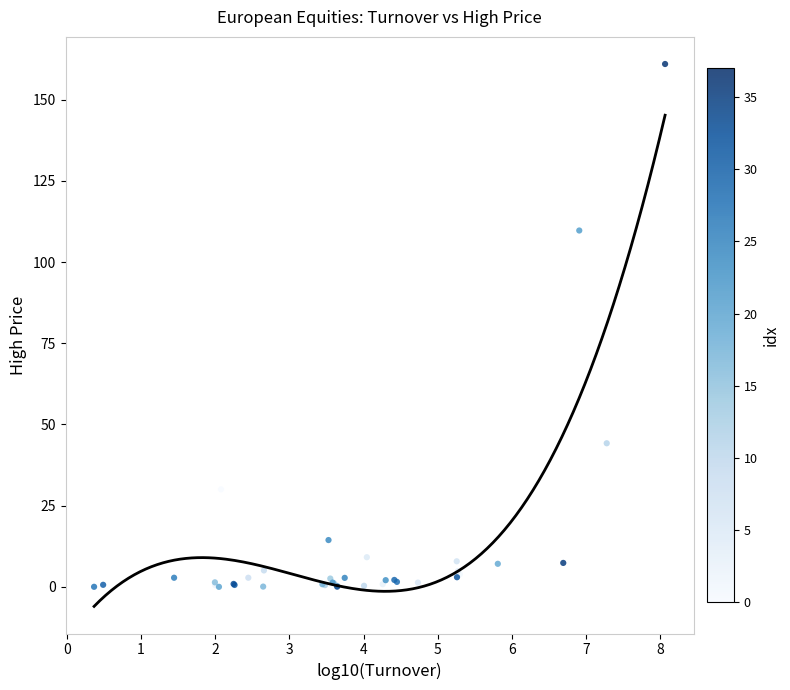

What Y value in the scatter plot is closest to 80?

109.7